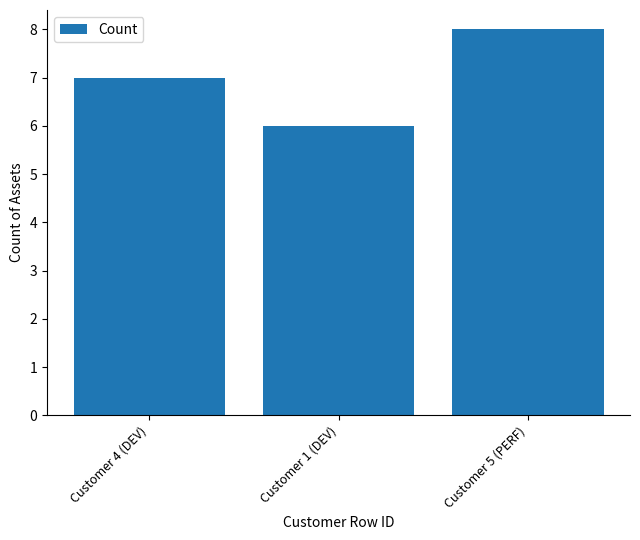

Reading left to right, extract all data points from this chart.

7	6	8